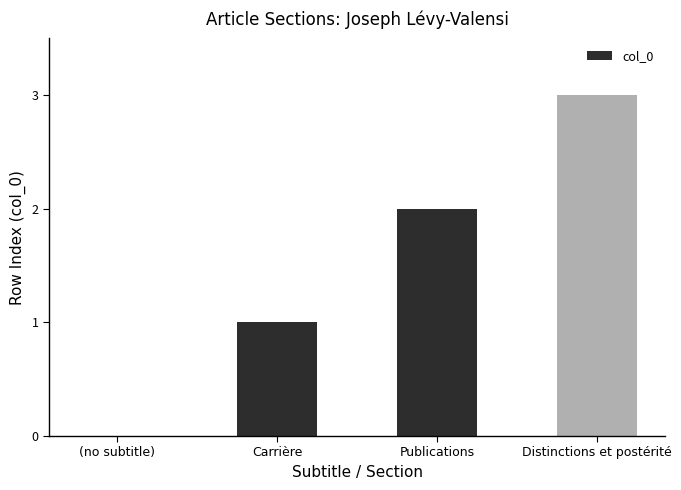

Reading left to right, list all the values displayed in this chart.

(no subtitle)=0	Carrière=1	Publications=2	Distinctions et postérité=3